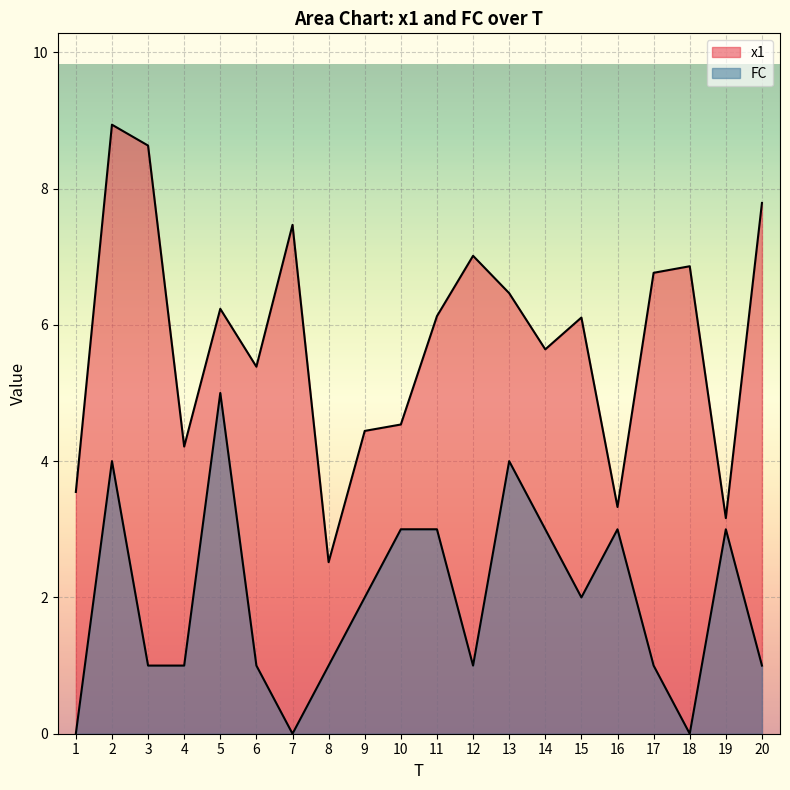

Where is x1 nearest to the value 5?

6